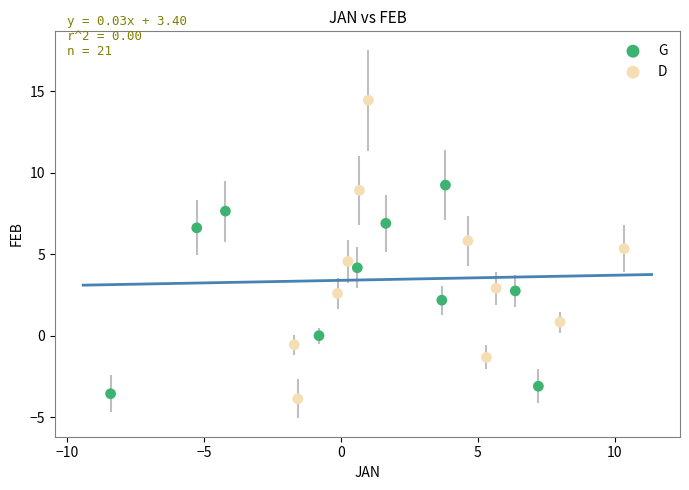

Which series reaches the minimum Y coordinate?

D